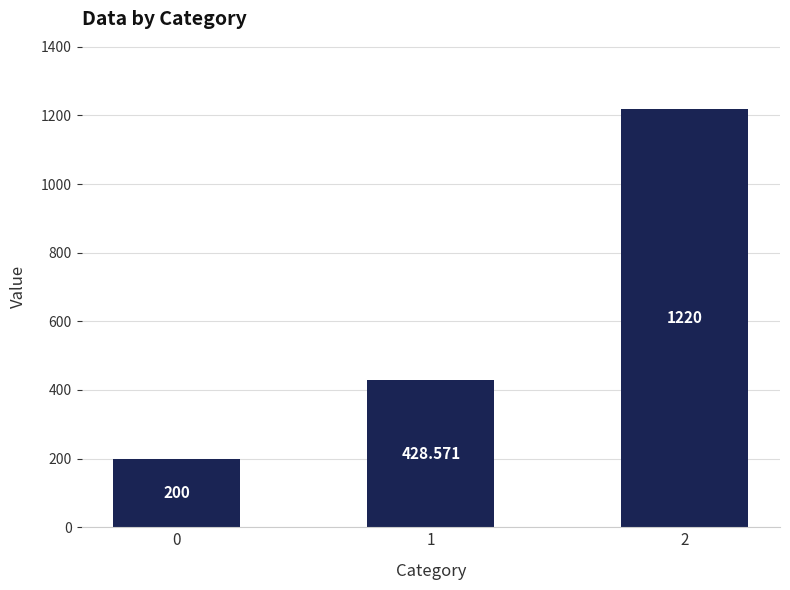

List the labels in order of value, smallest first.

0, 1, 2